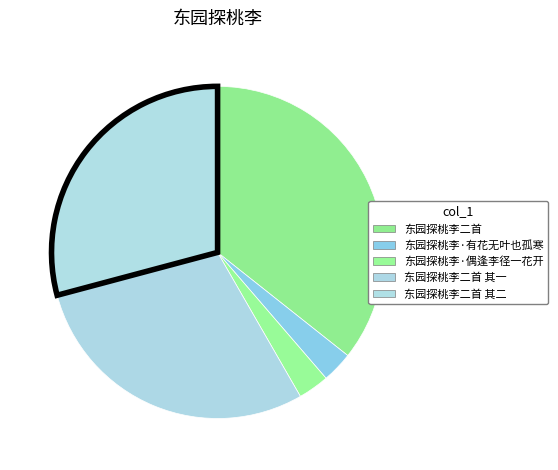

What is the largest slice in the pie chart?

东园探桃李二首